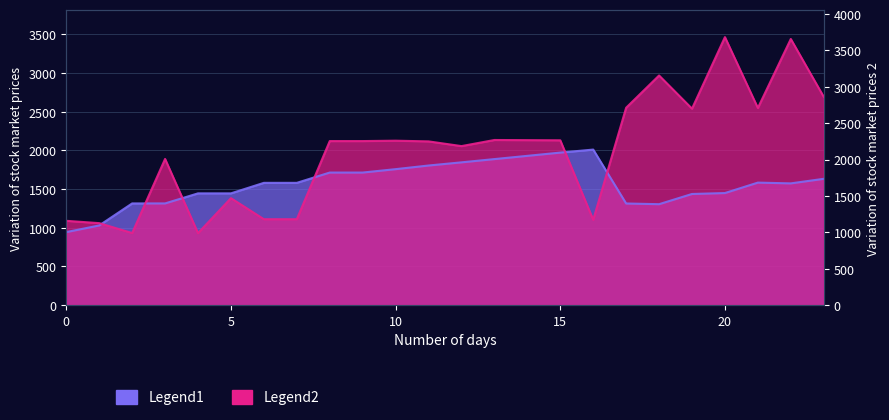

At which category does Legend1 reach its first local peak?

16